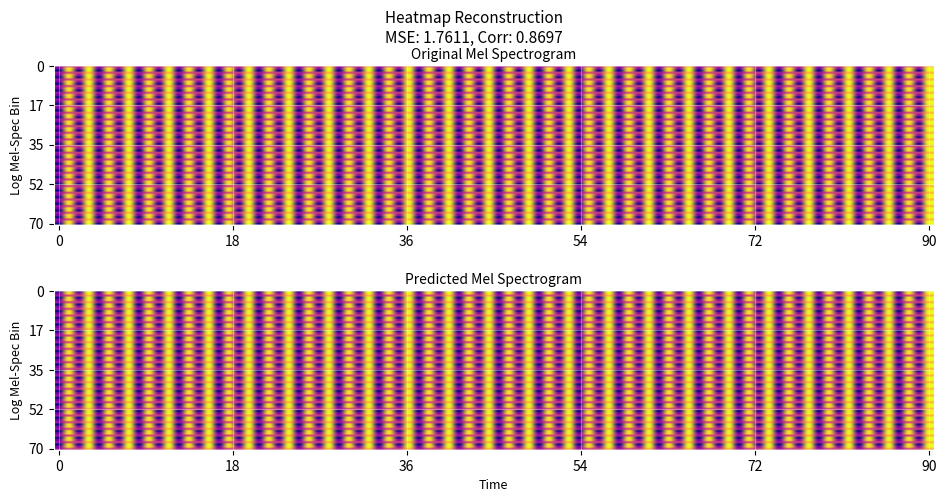

Which series has the widest spread of values?

69